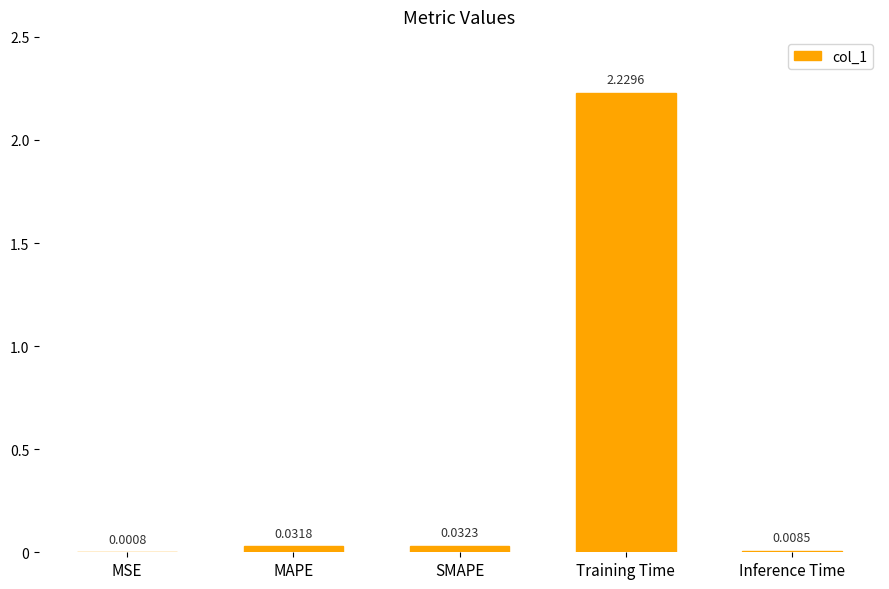

How many categories are shown in the chart?

5